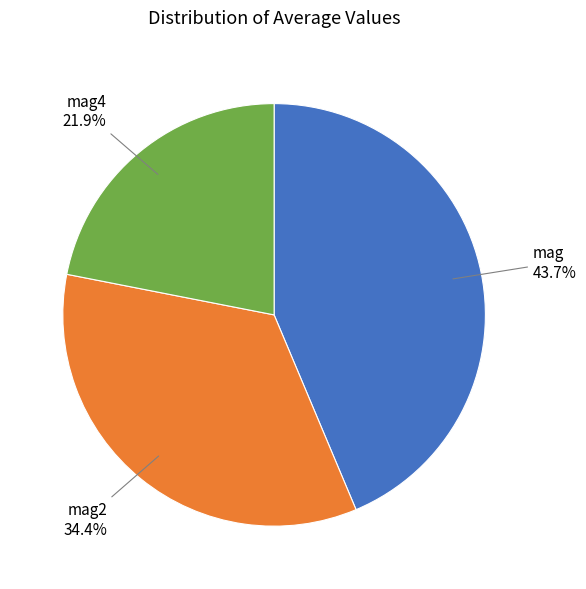

True or false: mag2 accounts for 49% of the total.

False